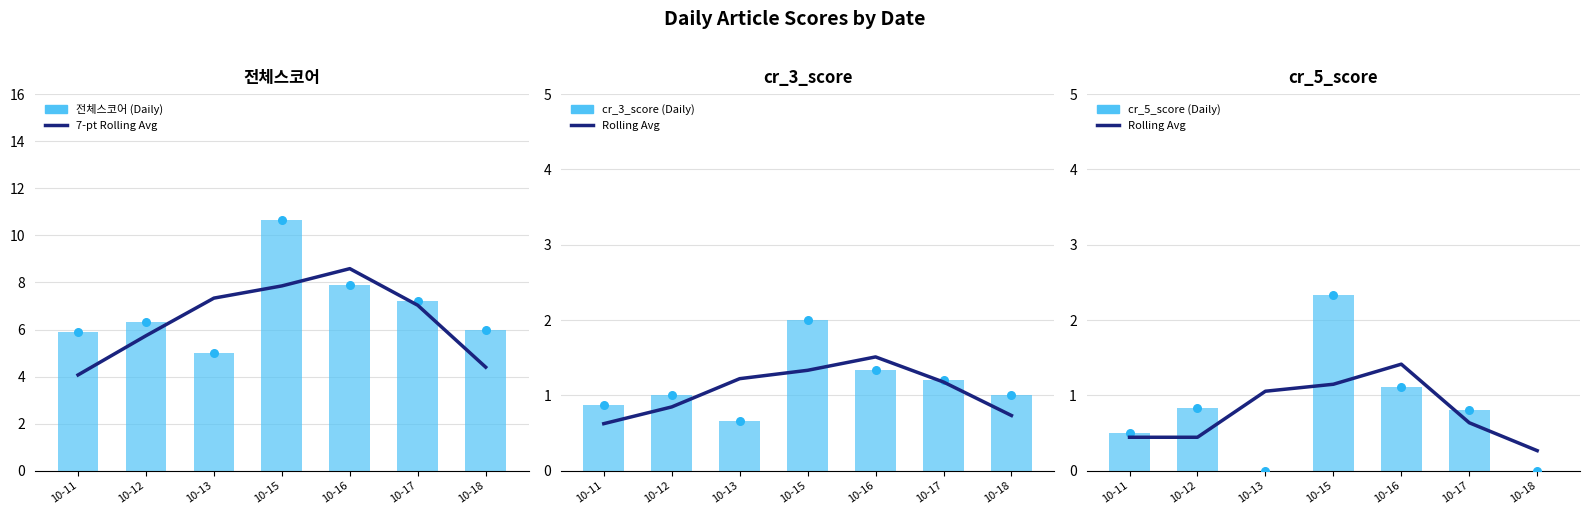

Which series has the largest Y range (max minus min)?

전체스코어 (Daily)